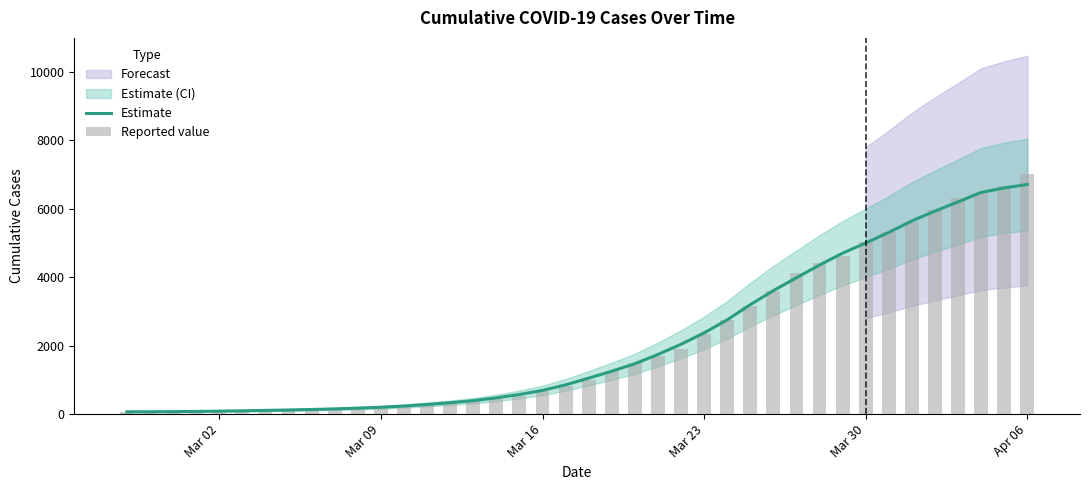

Which series has the widest spread of values?

Reported value